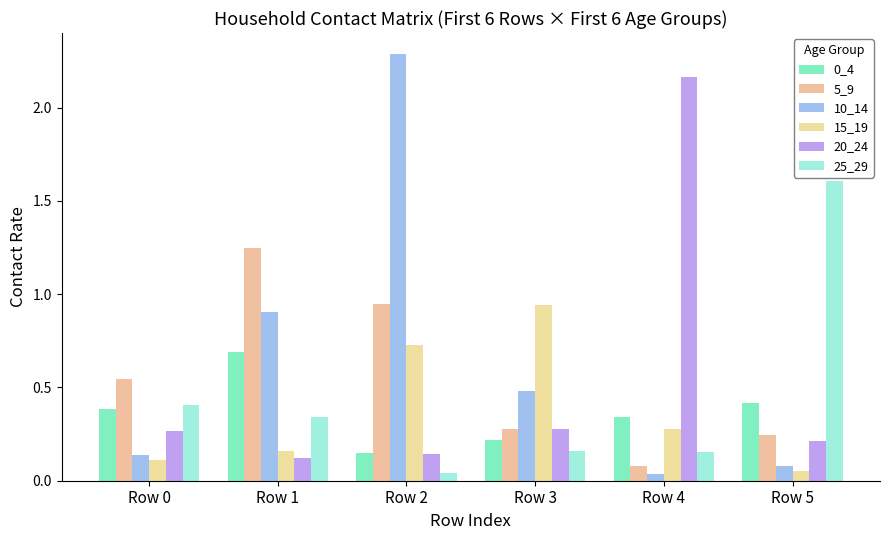

Rank the series by their maximum value, from lowest to highest.

0_4, 15_19, 5_9, 25_29, 20_24, 10_14